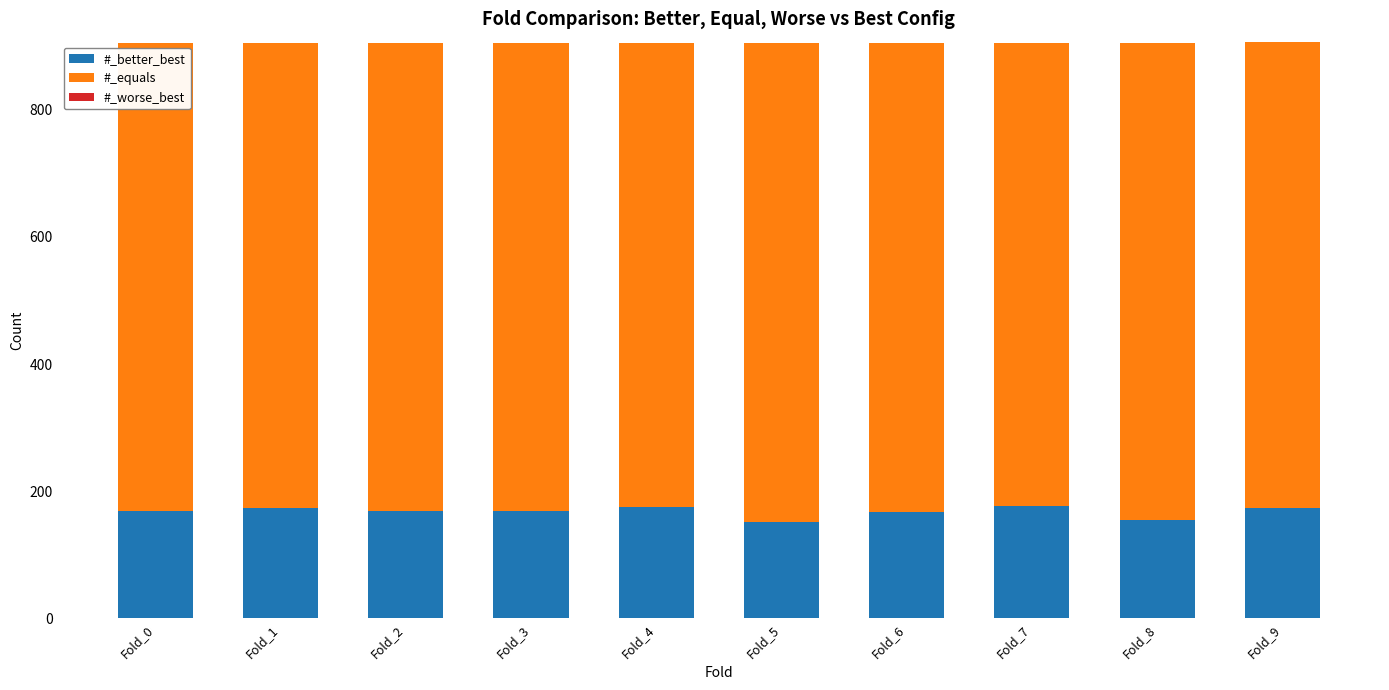

What is the difference between the maximum and minimum values in the #_better_best series?

24